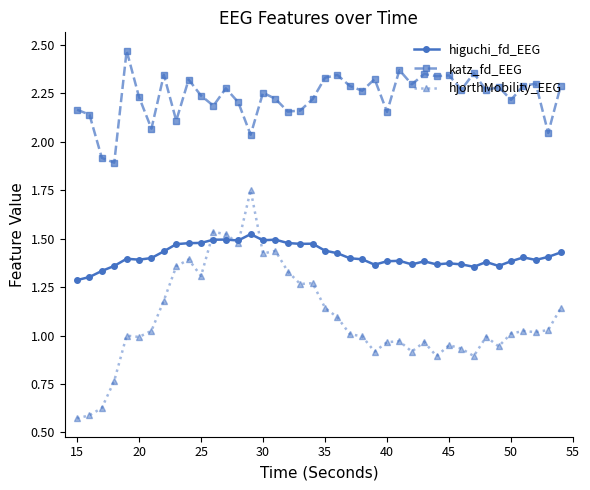

Which series has the largest range (max minus min)?

hjorthMobility_EEG